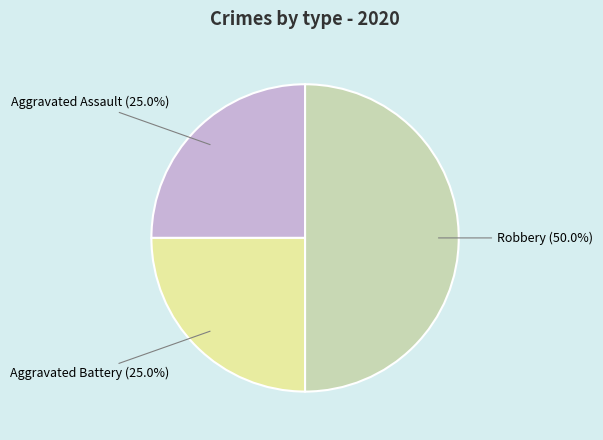

Does any single category account for the majority?

No